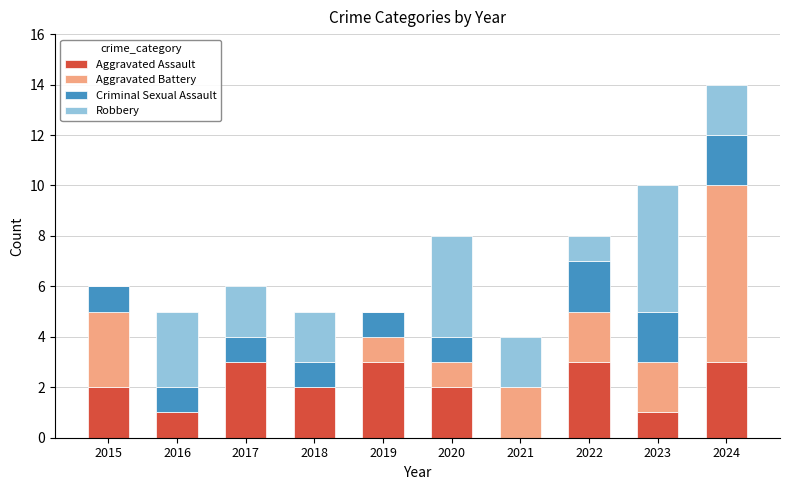

What is the maximum value for Aggravated Assault?

3